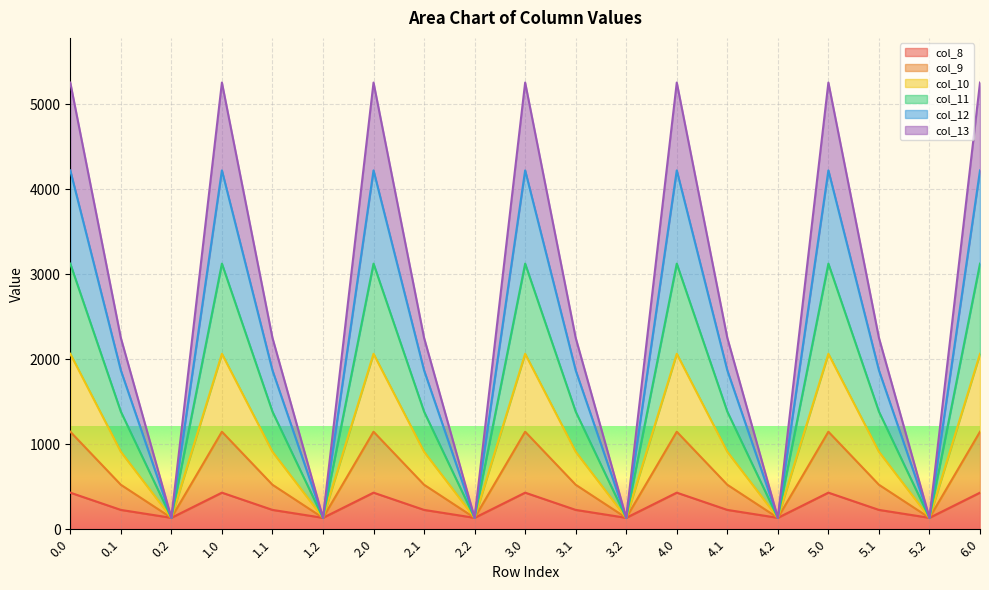

How many values in the col_11 series are below 1383?

6